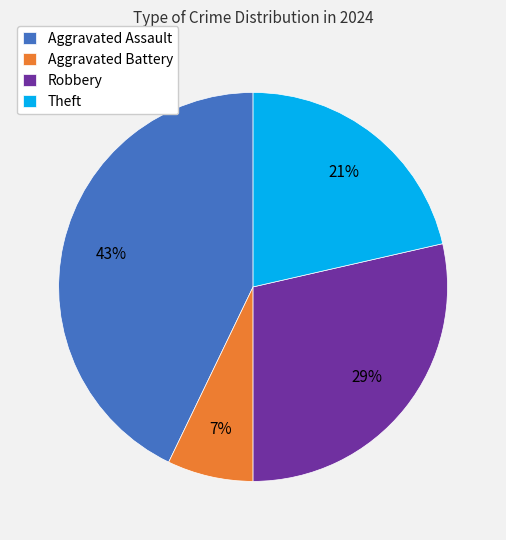

What is the ratio of the value at Theft to the value at Aggravated Battery?

3.0